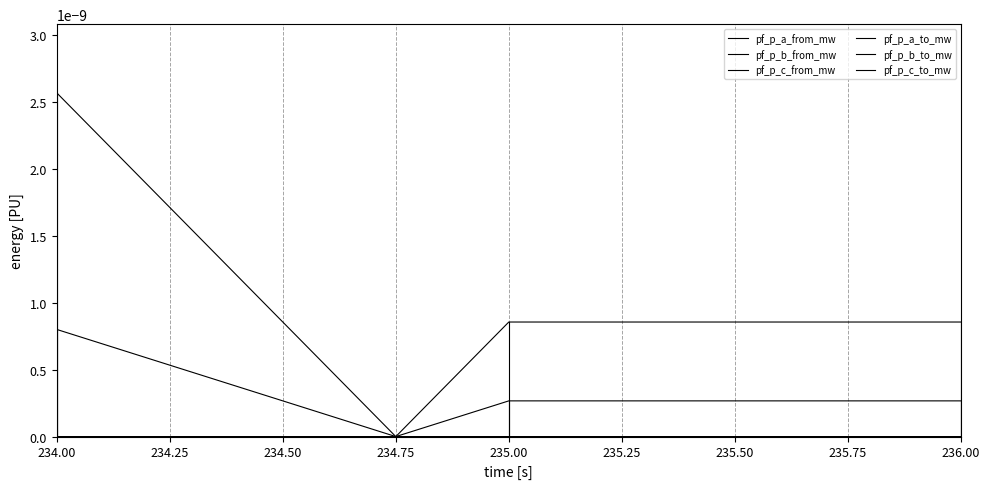

Which label corresponds to the smallest value in the chart?

234.00